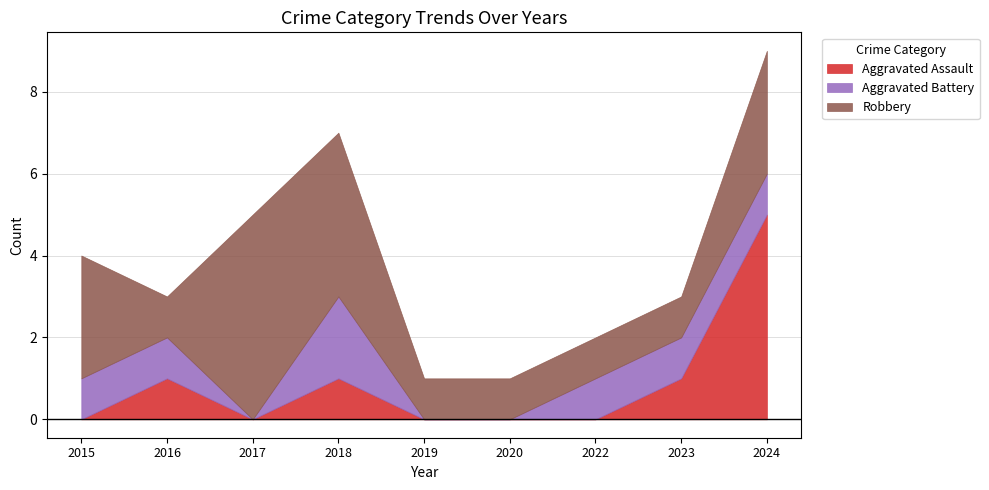

What is the average value of the Robbery series?

2